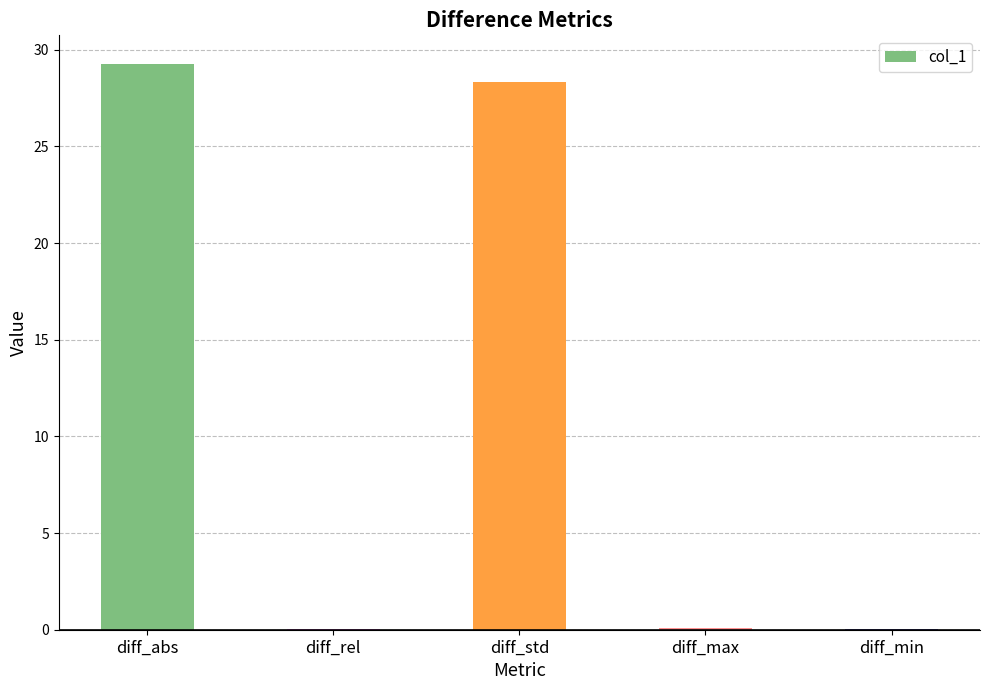

Between diff_max and diff_std, which is larger?

diff_std